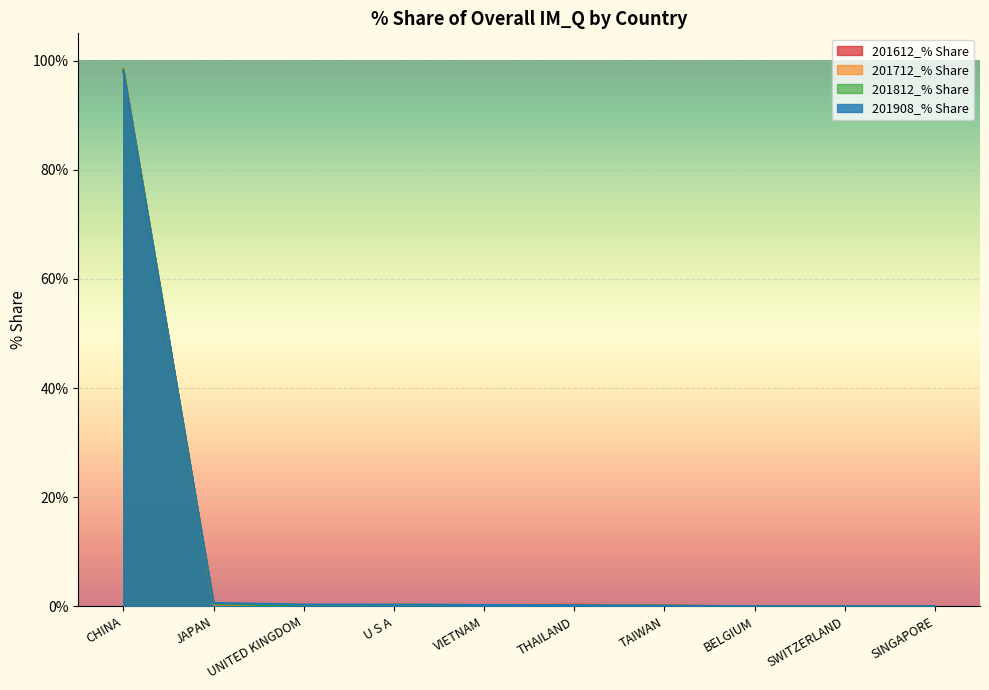

What is the total value across all series at JAPAN?

1.9